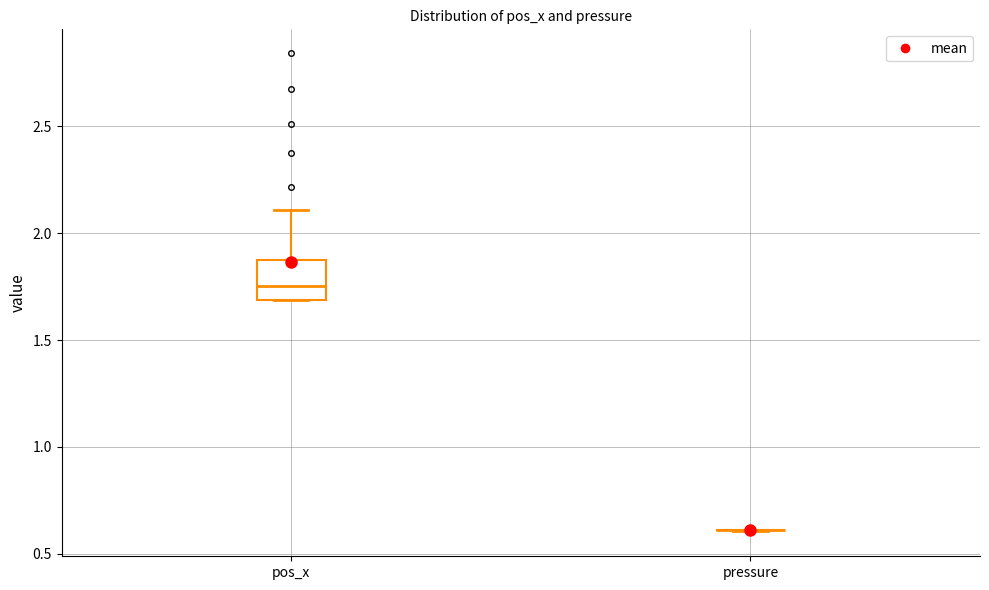

Where does the upper whisker of the box for pos_x end on the y-axis? The values are not printed on the chart, so give them approximately, as read against the axis.

2.10